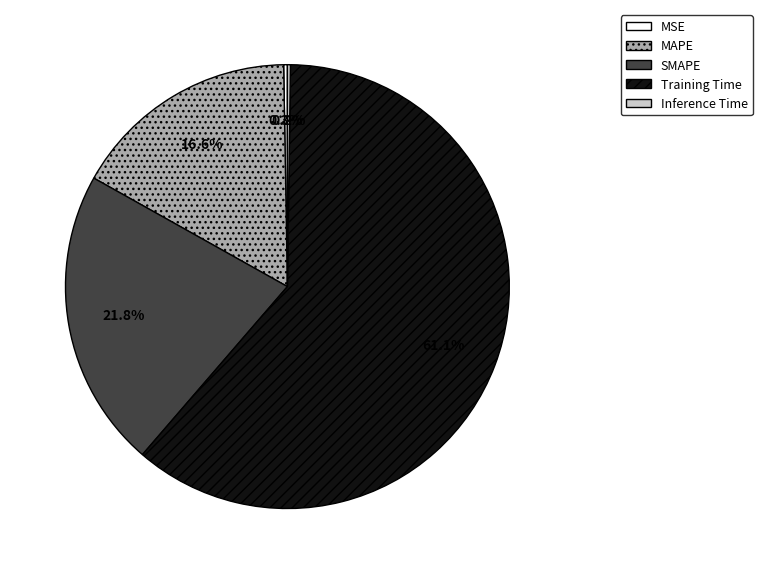

Combined, what portion of the pie is MAPE and Training Time?

77.7%